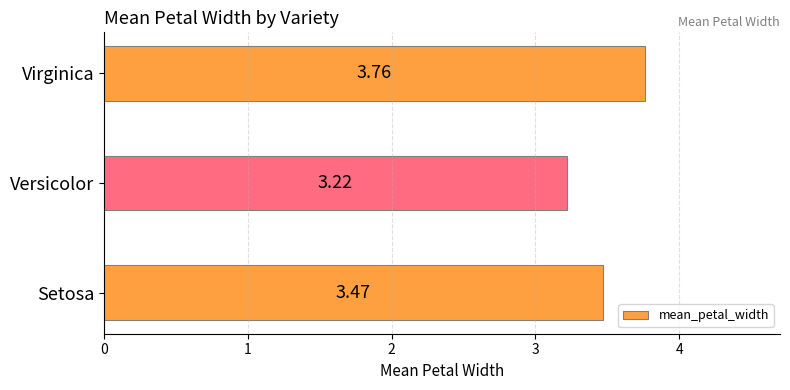

Rank the categories by value from lowest to highest.

Versicolor, Setosa, Virginica